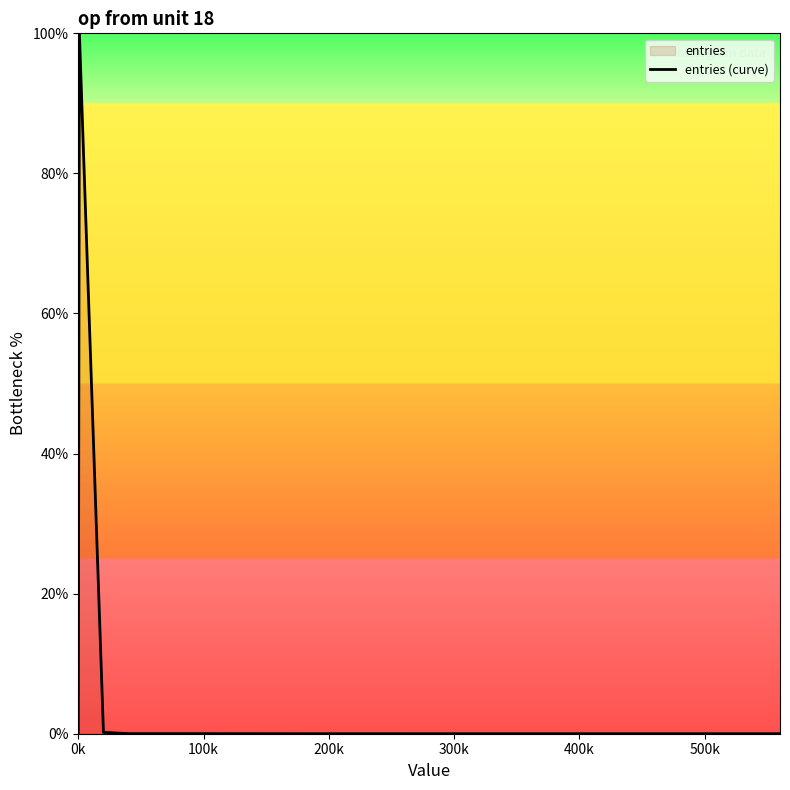

What is the sum of all values?

100.3